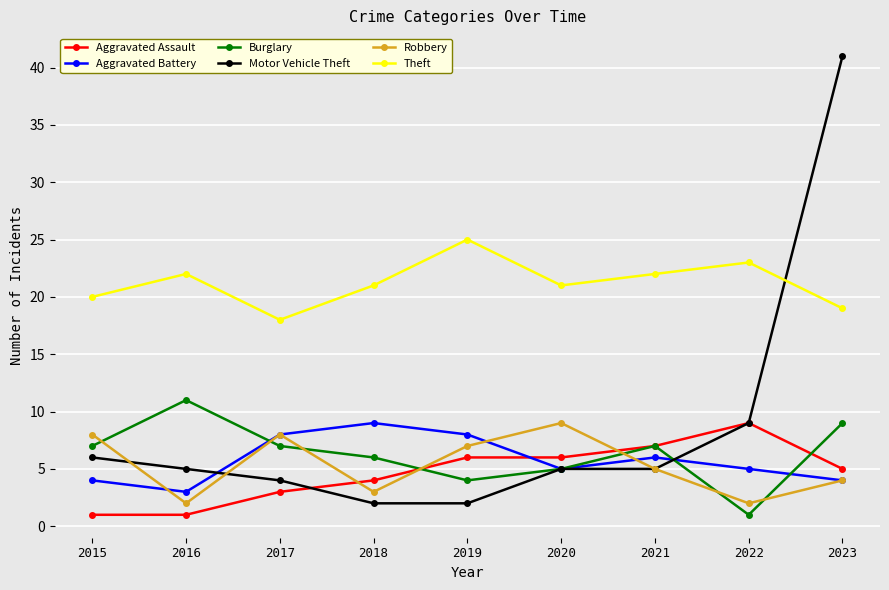

Which category has the lowest value in the Theft series?

2017